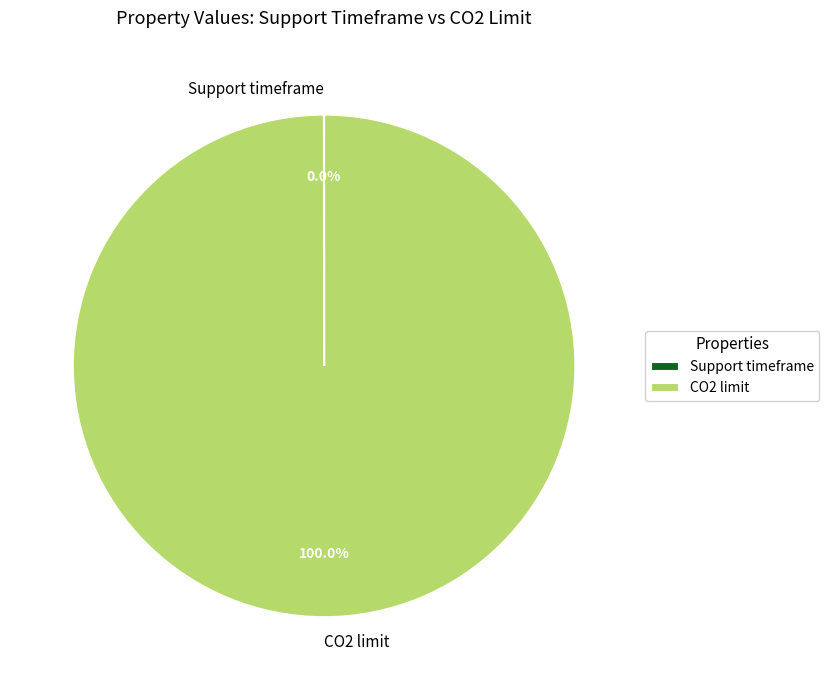

Which category has the biggest portion of the pie?

CO2 limit